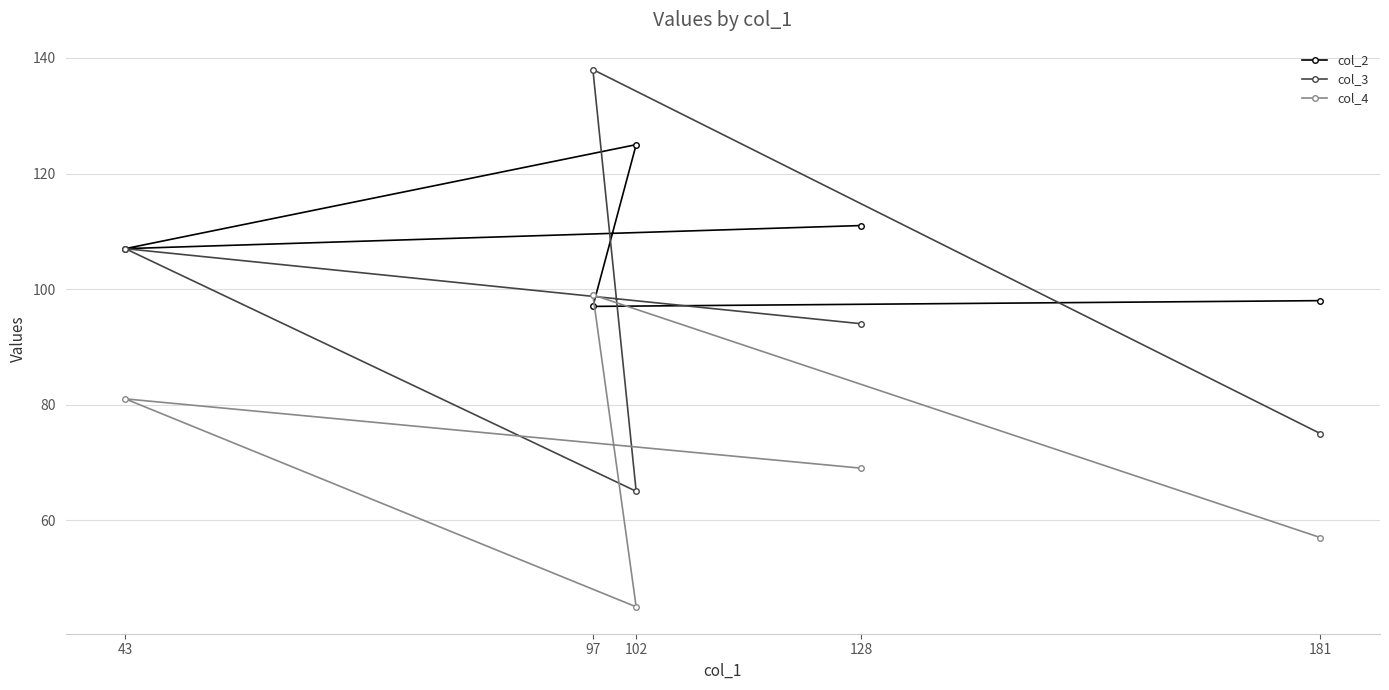

Count the col_3 values in the range 75 to 107.

3